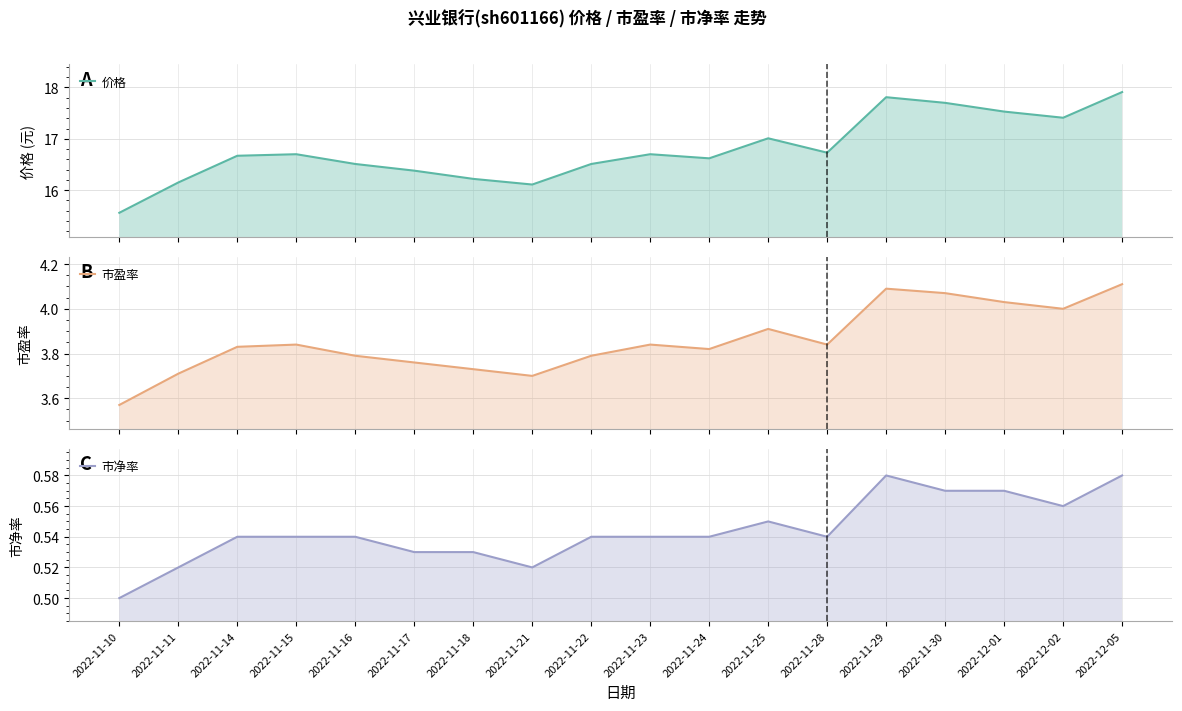

What is the difference between the second highest and minimum values in the 市盈率 series?

0.5